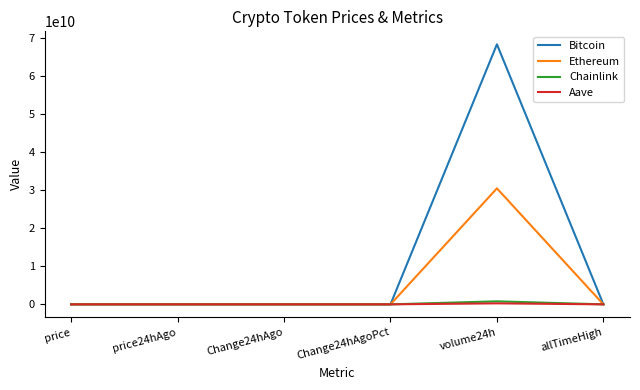

How many intersections are there between Aave and Chainlink?

2